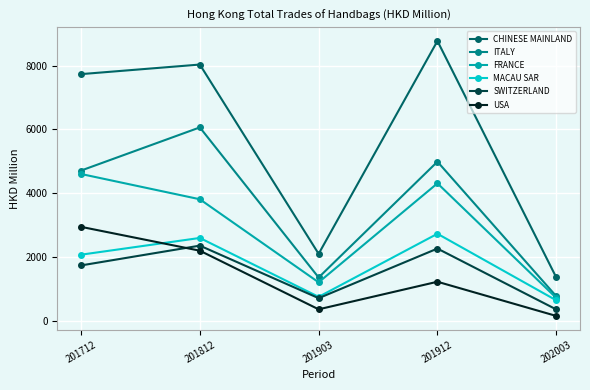

How many lines are shown in the chart?

6